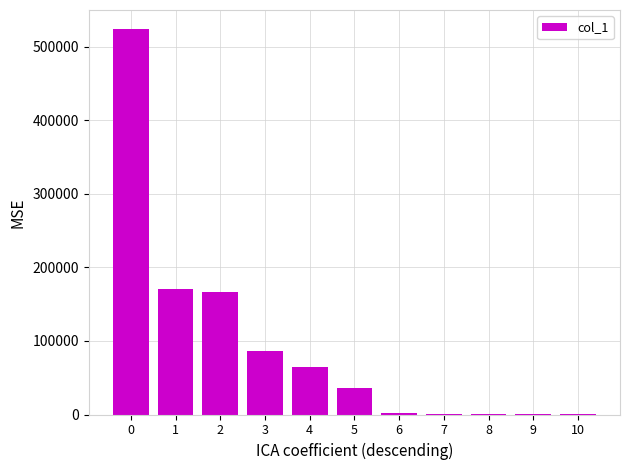

What is the ratio of the value at 4 to the value at 2?

0.4